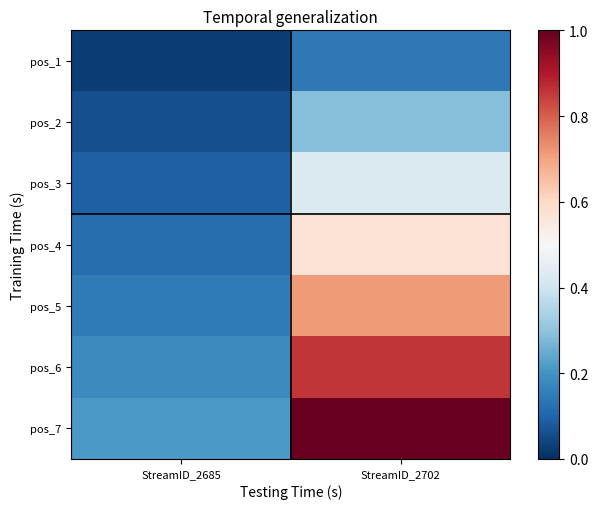

Rank the series by their average value, from lowest to highest.

pos_1, pos_2, pos_3, pos_4, pos_5, pos_6, pos_7